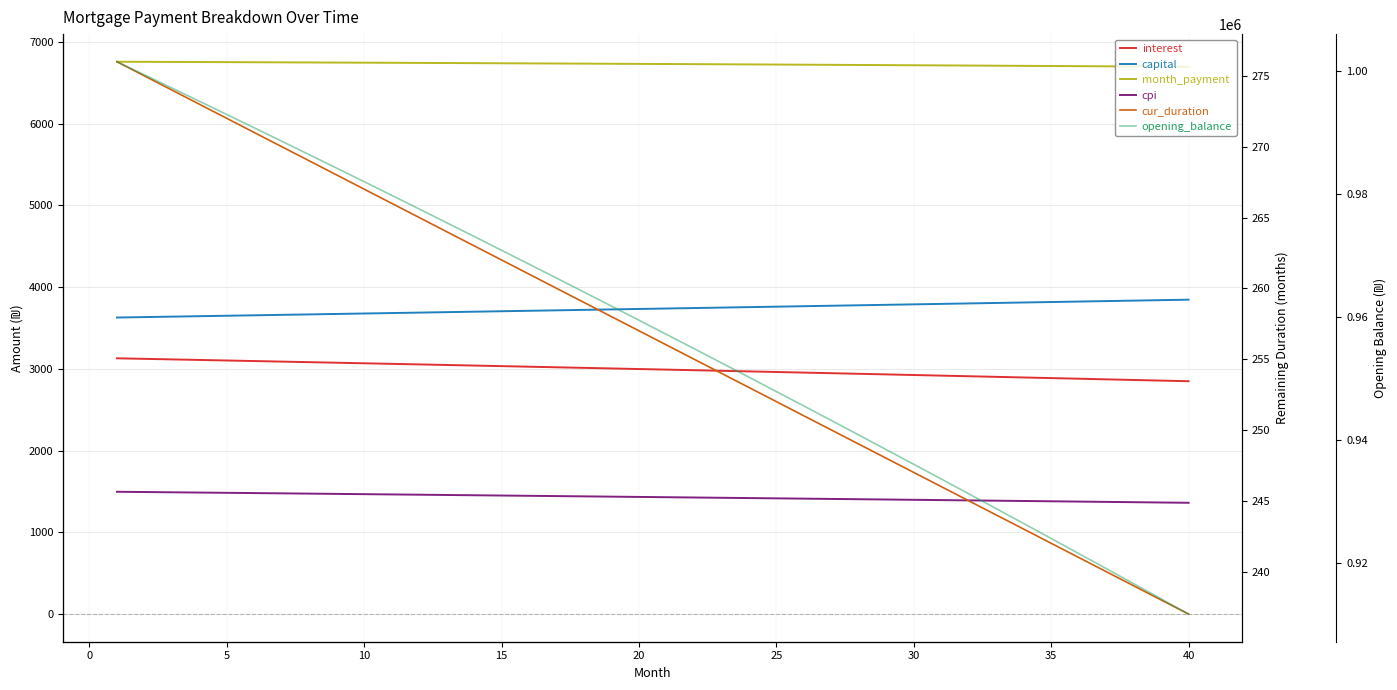

How many categories are shown in the chart?

40